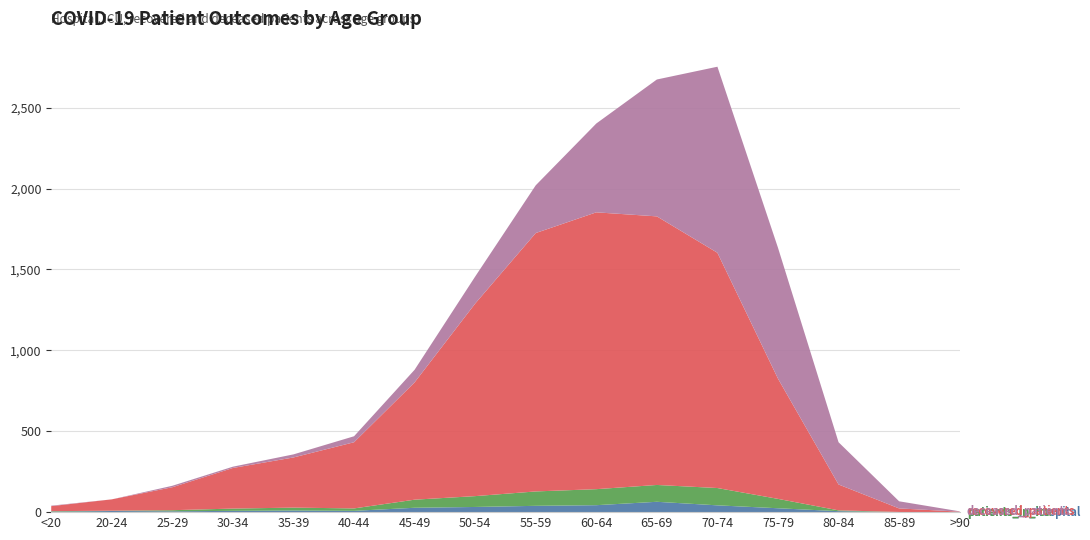

Reading right to left, list all the values displayed in this chart.

patients_in_hospital: 0	0	6	24	42	64	43	39	32	27	8	10	8	5	7	3
patients_in_icu: 0	1	5	58	107	104	99	89	67	50	15	18	14	7	2	3
recovered_patients: 3	22	160	743	1454	1660	1711	1597	1190	725	409	310	251	142	70	31
deceased_patients: 2	44	261	809	1150	846	549	295	167	78	37	19	8	9	0	3